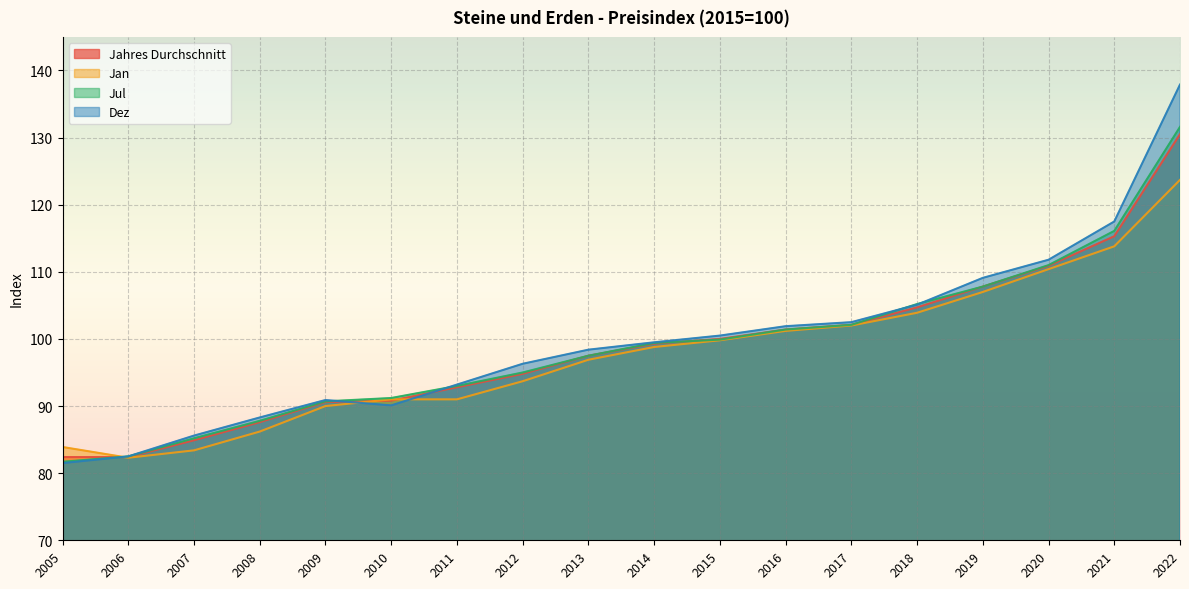

Does the chart display data point markers on the line(s)?

No